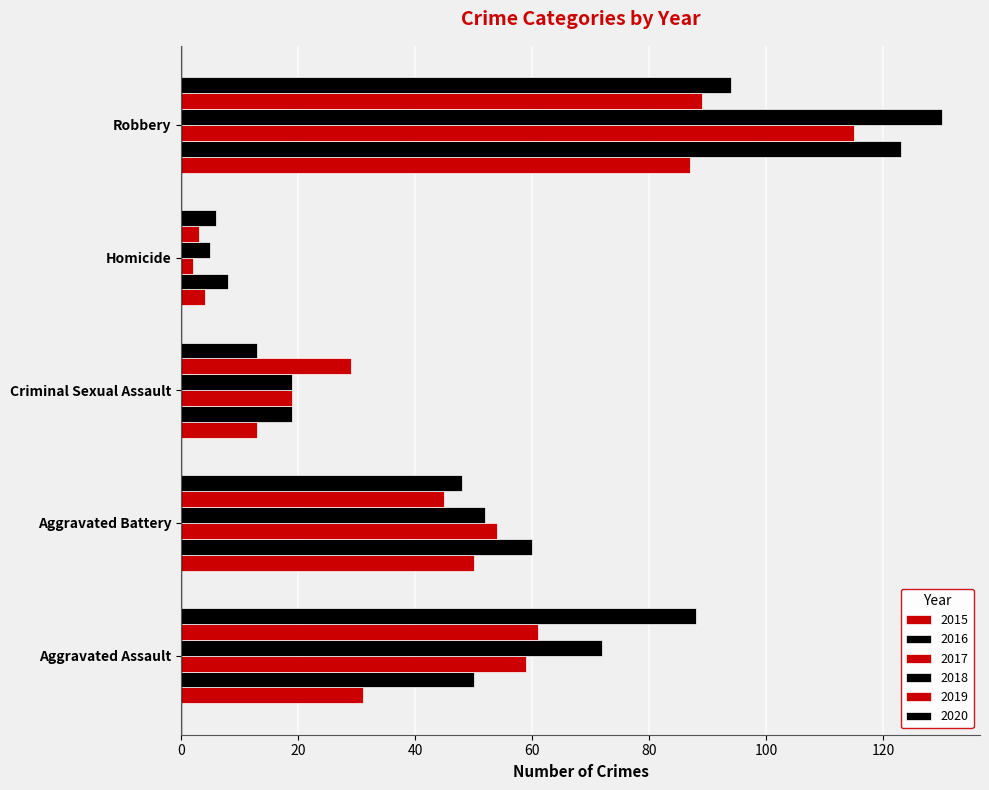

The value of 2018 at Robbery is 62. True or false?

False